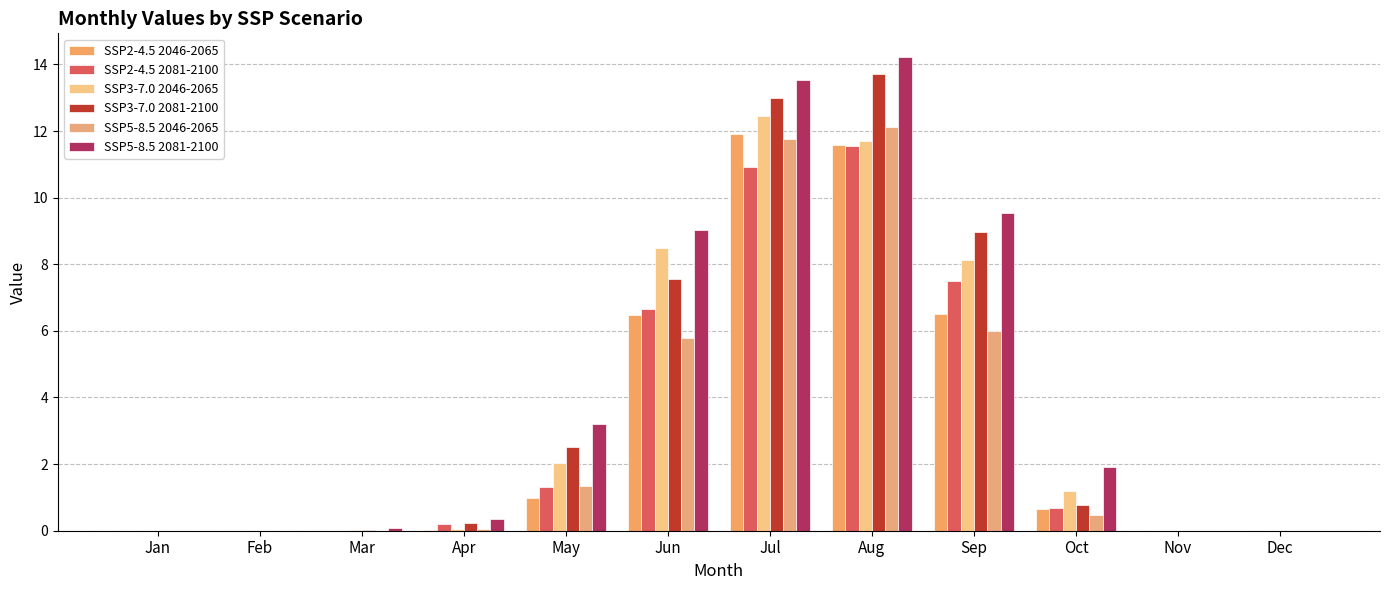

The SSP3-7.0 2046-2065 series shows 0.0 at Nov. True or false?

True